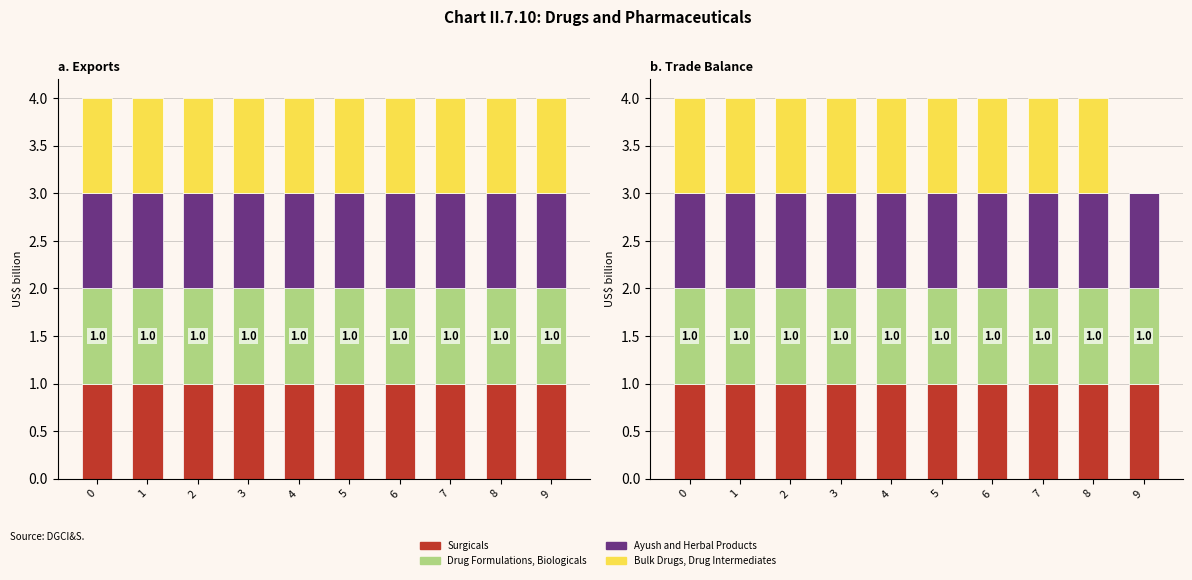

Reading right to left, extract all data points from this chart.

Surgicals: 9=1	8=1	7=1	6=1	5=1	4=1	3=1	2=1	1=1	0=1
Drug Formulations, Biologicals: 9=1	8=1	7=1	6=1	5=1	4=1	3=1	2=1	1=1	0=1
Ayush and Herbal Products: 9=1	8=1	7=1	6=1	5=1	4=1	3=1	2=1	1=1	0=1
Bulk Drugs, Drug Intermediates: 9=0	8=1	7=1	6=1	5=1	4=1	3=1	2=1	1=1	0=1